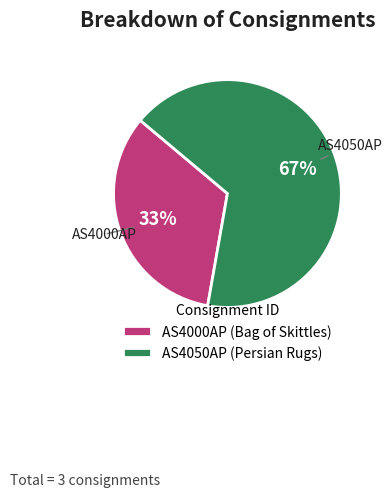

What is the smallest slice in the pie chart?

AS4000AP